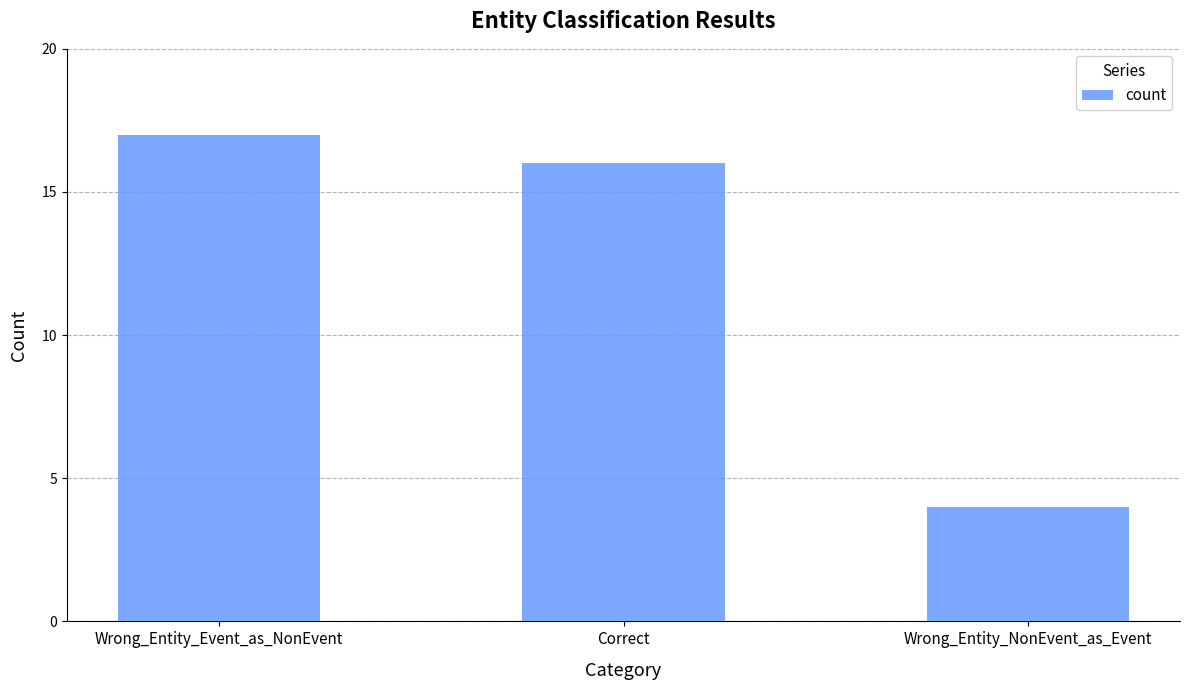

Reading left to right, what are all the values shown in this chart?

17	16	4